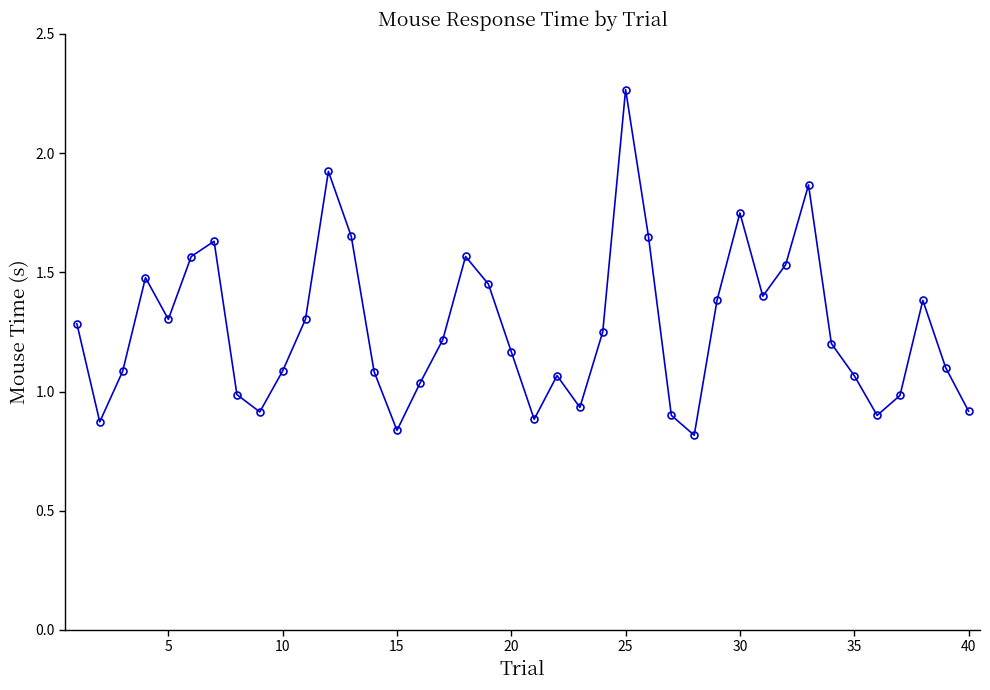

How many points are lower than both their immediate neighbors (excluding endpoints)?

9